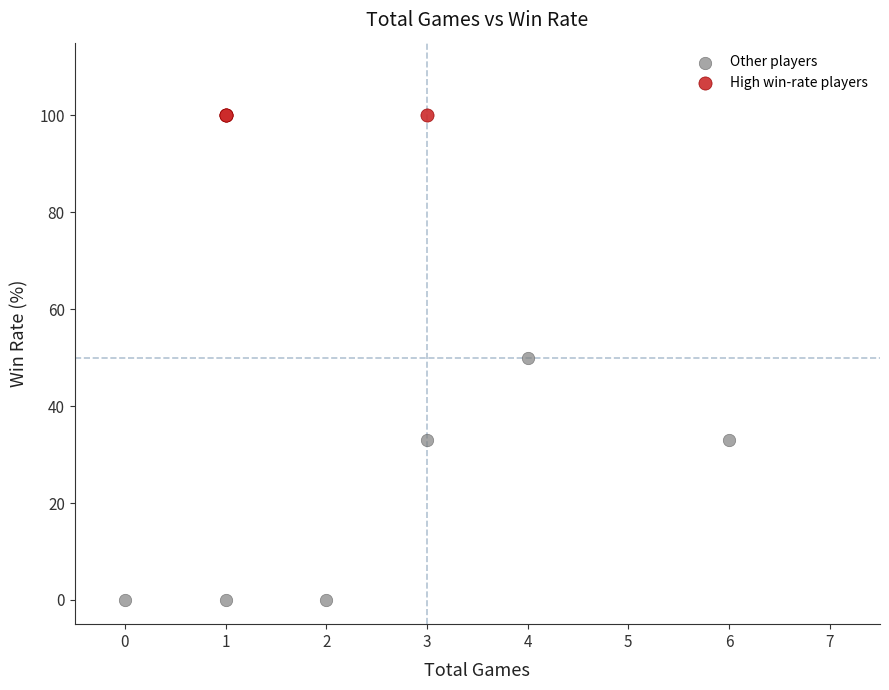

Which series reaches the minimum Y coordinate?

Other players